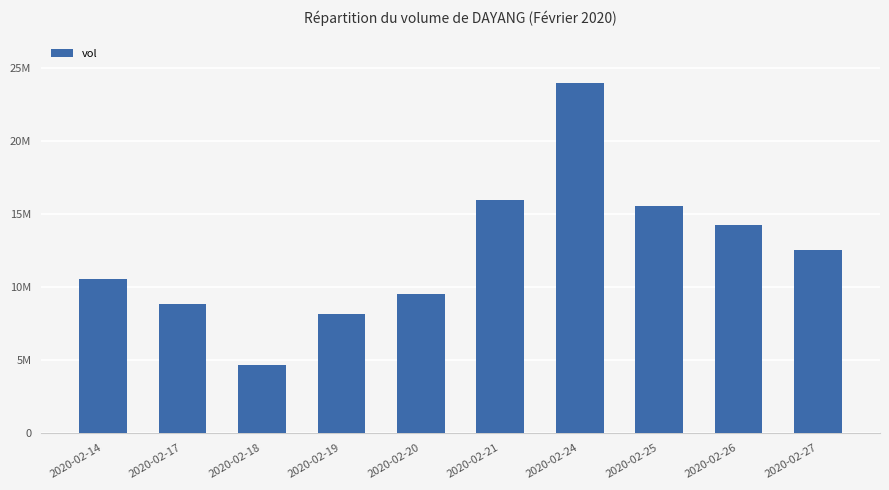

Which category has the lowest value across all series?

2020-02-18